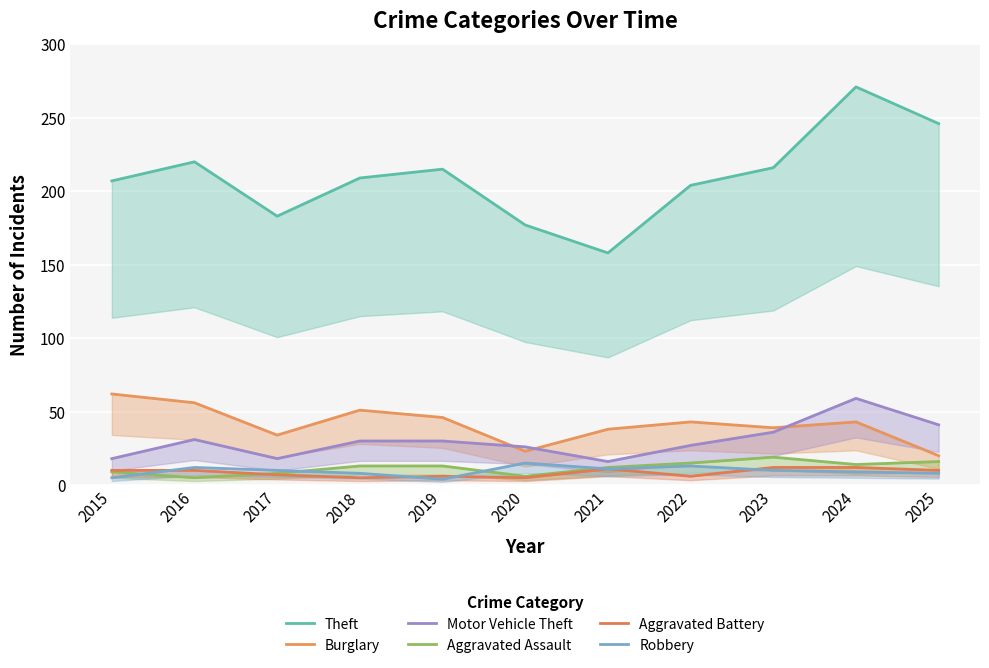

Reading right to left, list all the values displayed in this chart.

Theft: 2025=246	2024=271	2023=216	2022=204	2021=158	2020=177	2019=215	2018=209	2017=183	2016=220	2015=207
Burglary: 2025=20	2024=43	2023=39	2022=43	2021=38	2020=23	2019=46	2018=51	2017=34	2016=56	2015=62
Motor Vehicle Theft: 2025=41	2024=59	2023=36	2022=27	2021=16	2020=26	2019=30	2018=30	2017=18	2016=31	2015=18
Aggravated Assault: 2025=16	2024=14	2023=19	2022=15	2021=12	2020=6	2019=13	2018=13	2017=8	2016=5	2015=9
Aggravated Battery: 2025=10	2024=12	2023=12	2022=6	2021=11	2020=5	2019=6	2018=5	2017=7	2016=10	2015=10
Robbery: 2025=8	2024=9	2023=10	2022=13	2021=11	2020=15	2019=4	2018=8	2017=10	2016=12	2015=5